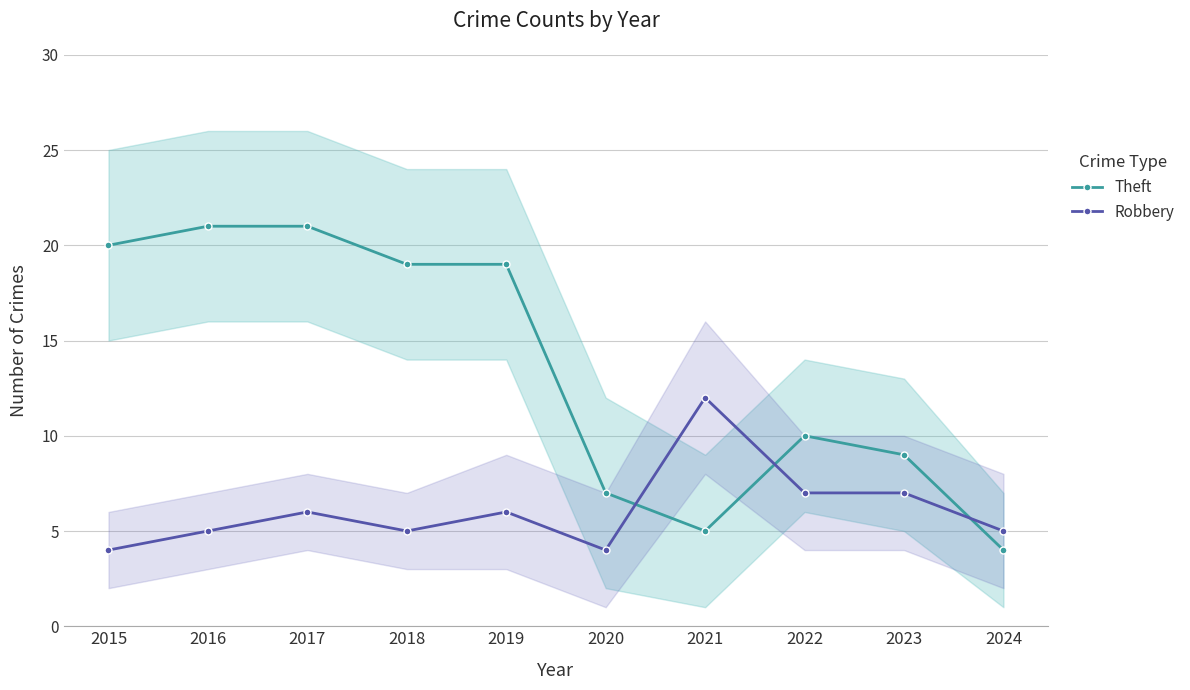

Does the chart have visible grid lines?

Yes